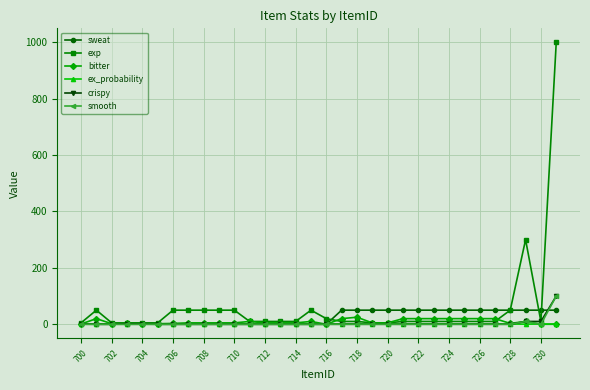

Which series has the widest spread of values?

exp